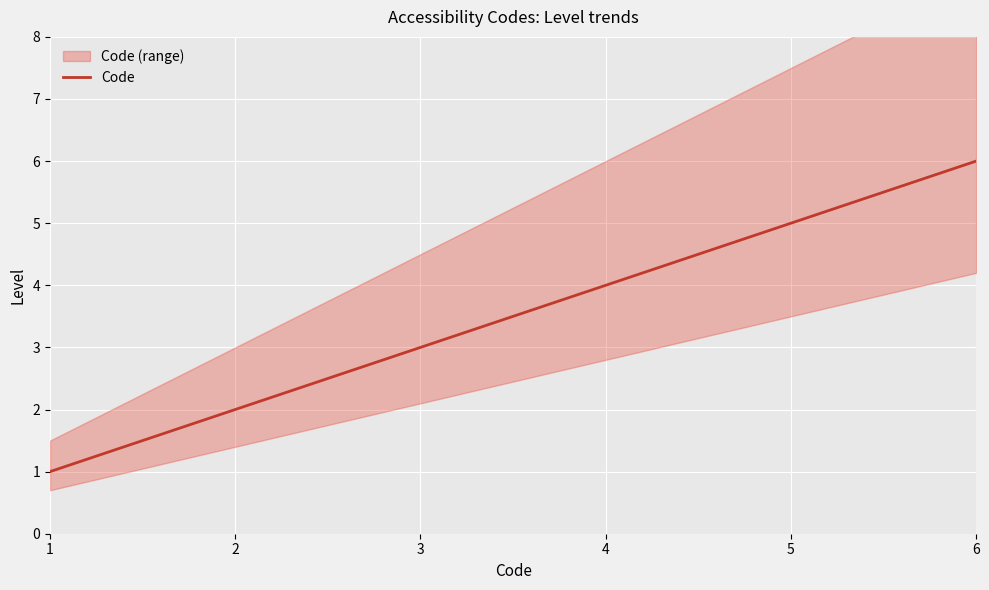

Reading left to right, extract all data points from this chart.

1	2	3	4	5	6